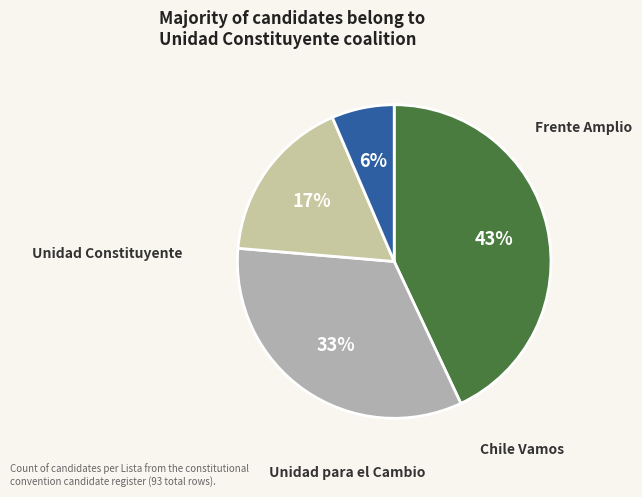

How many segments does this pie chart have?

4